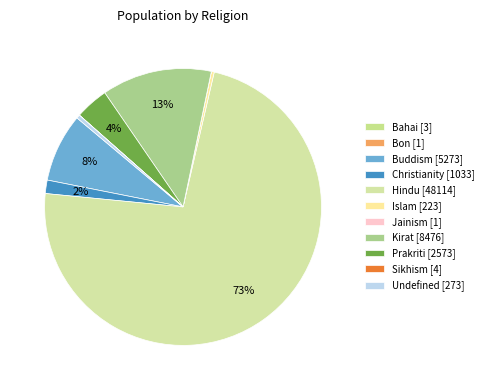

What is the change in value from Sikhism to Undefined?

+269